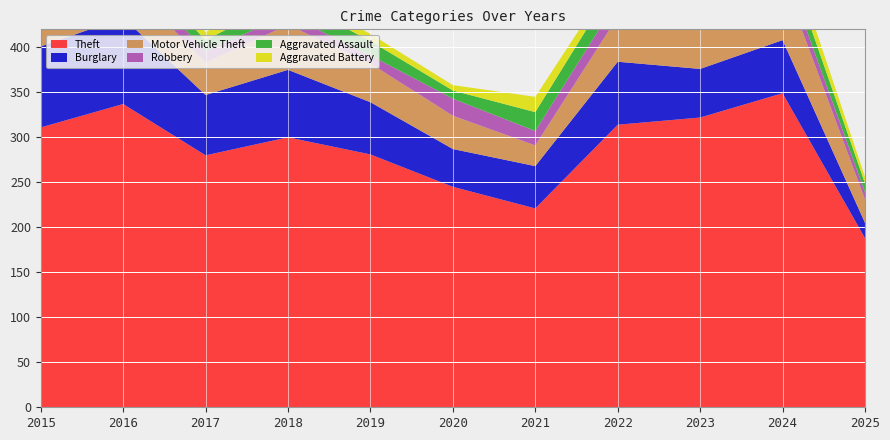

Reading left to right, transcribe all the data shown in this chart.

Theft: 2015=311	2016=337	2017=280	2018=300	2019=281	2020=245	2021=221	2022=314	2023=322	2024=349	2025=188
Burglary: 2015=90	2016=96	2017=67	2018=75	2019=58	2020=42	2021=47	2022=70	2023=54	2024=59	2025=17
Motor Vehicle Theft: 2015=27	2016=44	2017=36	2018=50	2019=43	2020=37	2021=23	2022=50	2023=57	2024=69	2025=26
Robbery: 2015=8	2016=15	2017=13	2018=11	2019=9	2020=19	2021=16	2022=19	2023=12	2024=16	2025=8
Aggravated Assault: 2015=12	2016=13	2017=12	2018=19	2019=16	2020=9	2021=21	2022=23	2023=22	2024=19	2025=10
Aggravated Battery: 2015=13	2016=13	2017=9	2018=8	2019=8	2020=6	2021=17	2022=9	2023=16	2024=18	2025=7